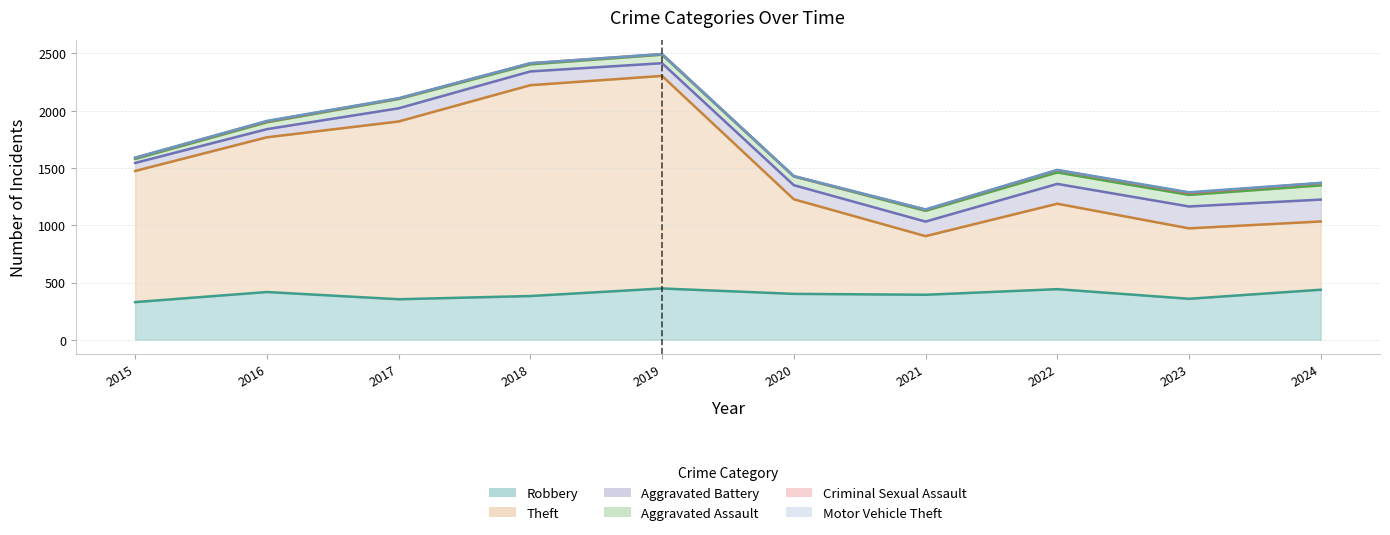

At which category does the chart reach its peak across all series?

2019